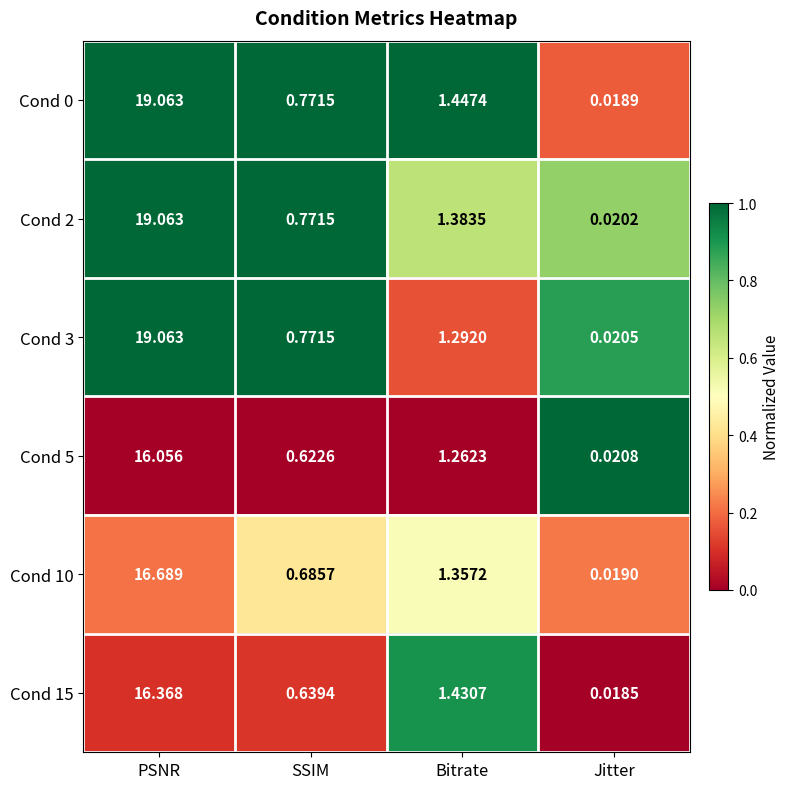

Rank the categories by Cond 5 value from highest to lowest.

PSNR, Bitrate, SSIM, Jitter